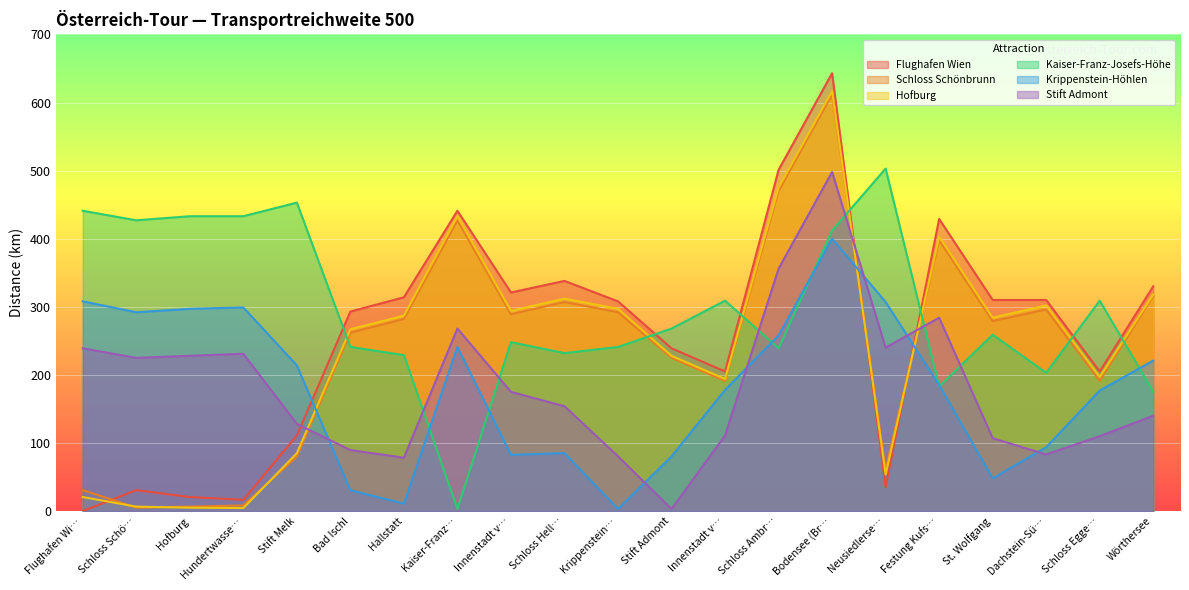

What is the maximum value for Stift Admont?

498.0